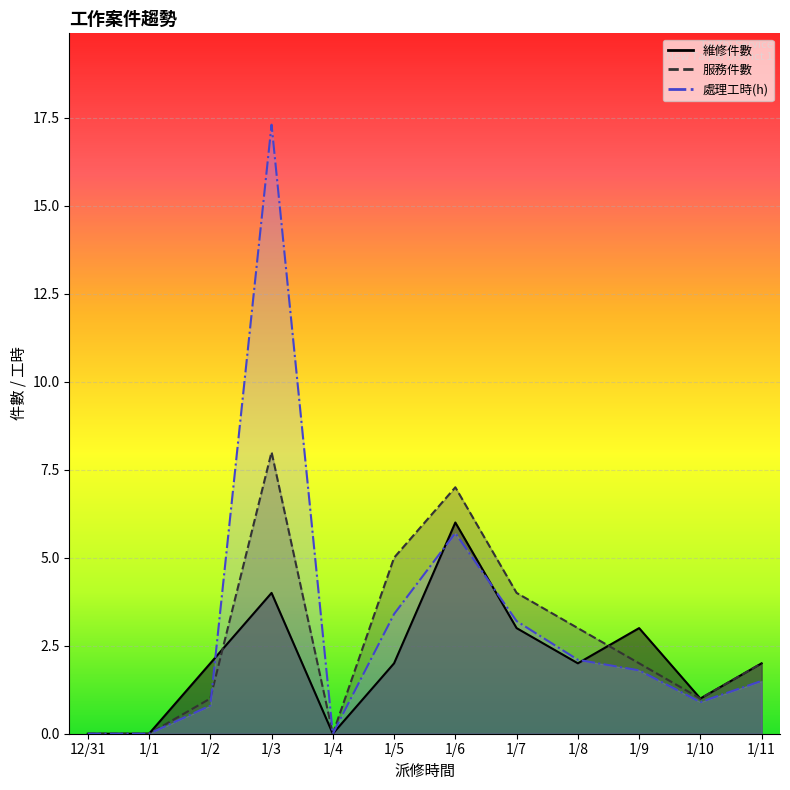

Rank the series by their average value, from lowest to highest.

維修, 服務, 處理工時